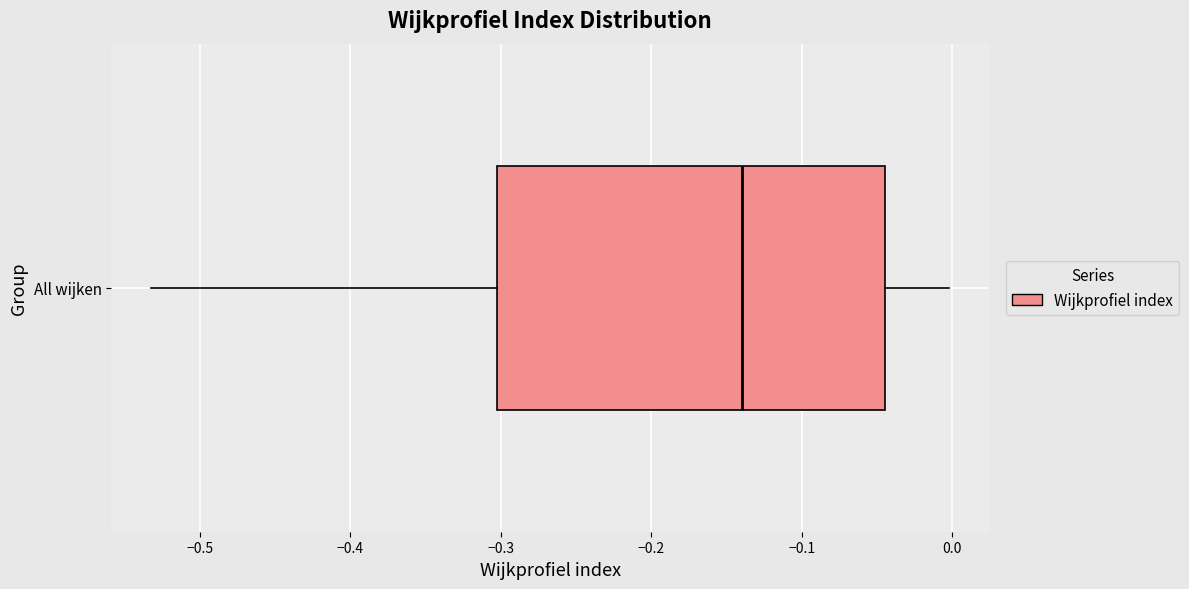

Read this box plot against the x-axis: the position of the median line, the range covered by the box, and the ends of both whiskers. The values are not printed on the chart, so give them approximately, as read against the axis.

median -0.14, box -0.30 to -0.04, whiskers -0.53 to 0.00